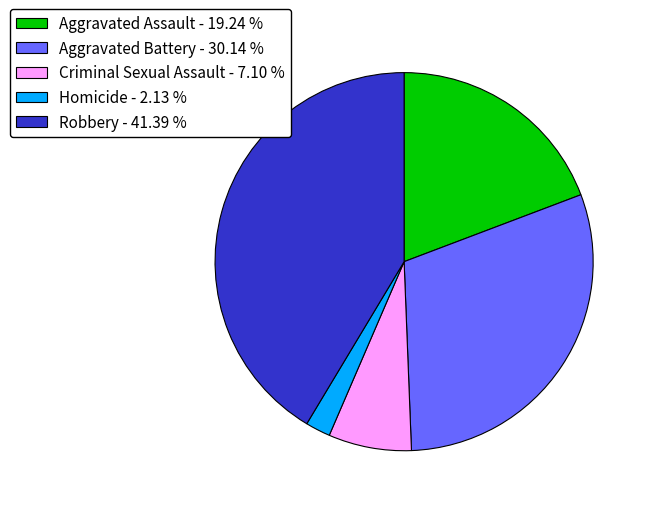

Does Homicide represent more than half of the total?

No